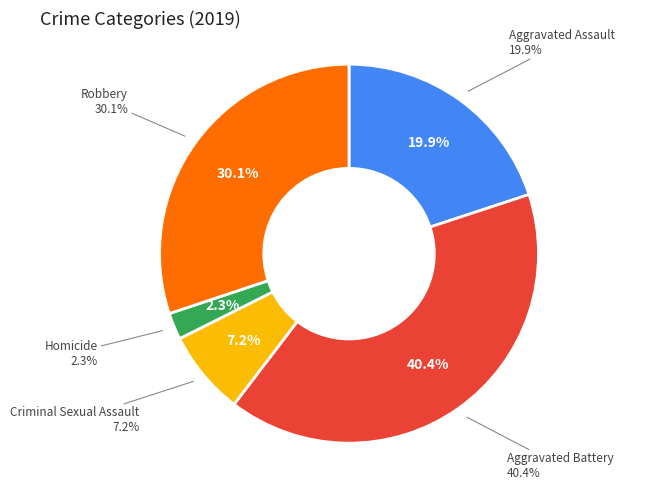

Approximately how many times larger is the value at Aggravated Battery compared to Homicide?

17.8